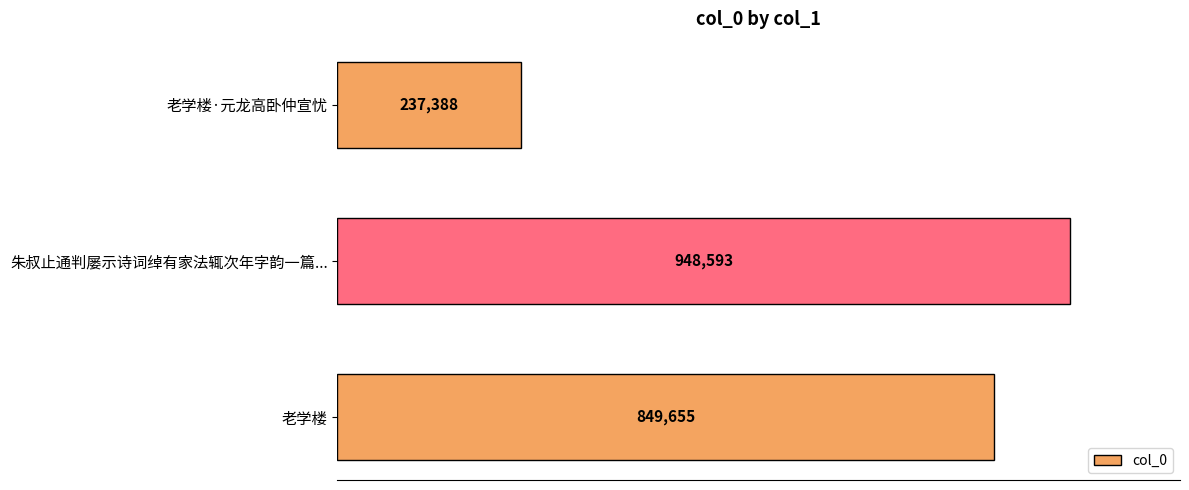

Are the bars horizontal?

Yes